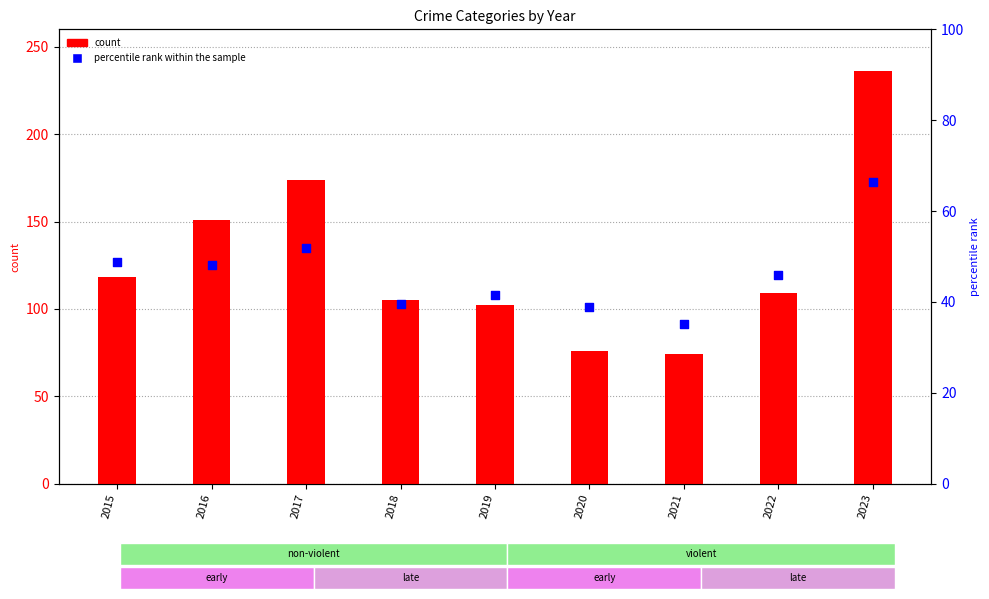

What is the total value across all series at 2020?

114.8